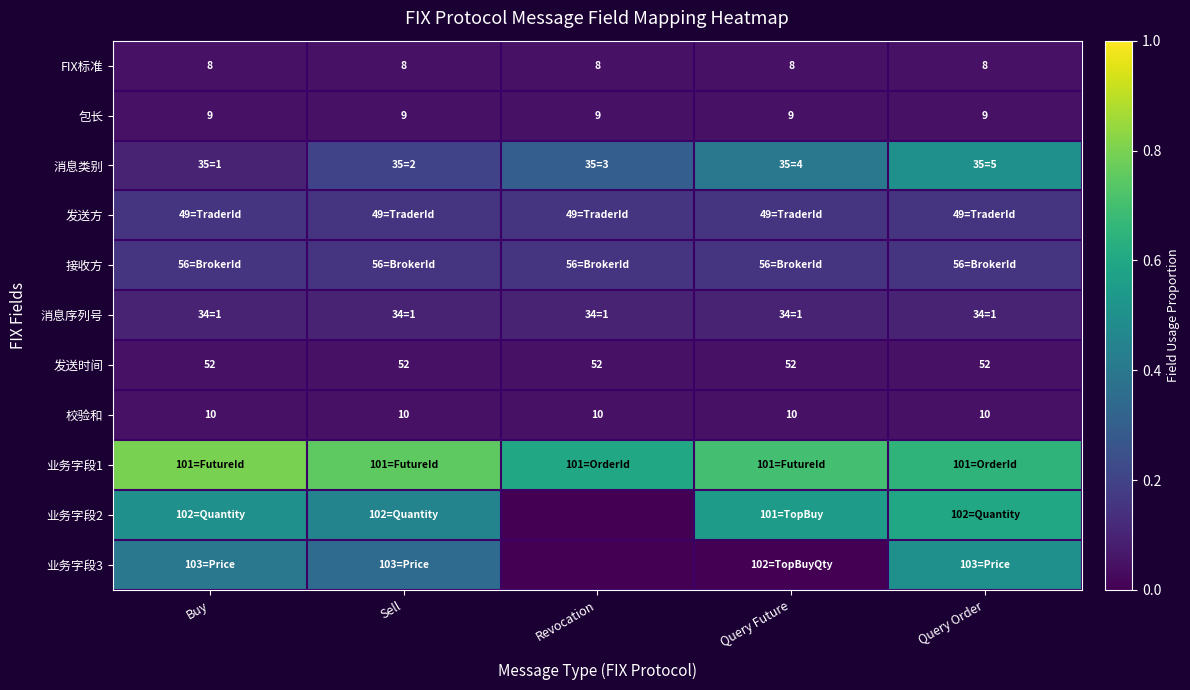

Between Revocation and Sell, which is larger?

Revocation